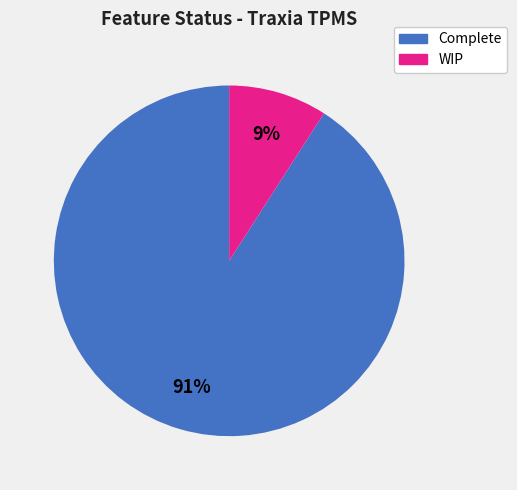

To the nearest percent, what is the average slice percentage?

50%